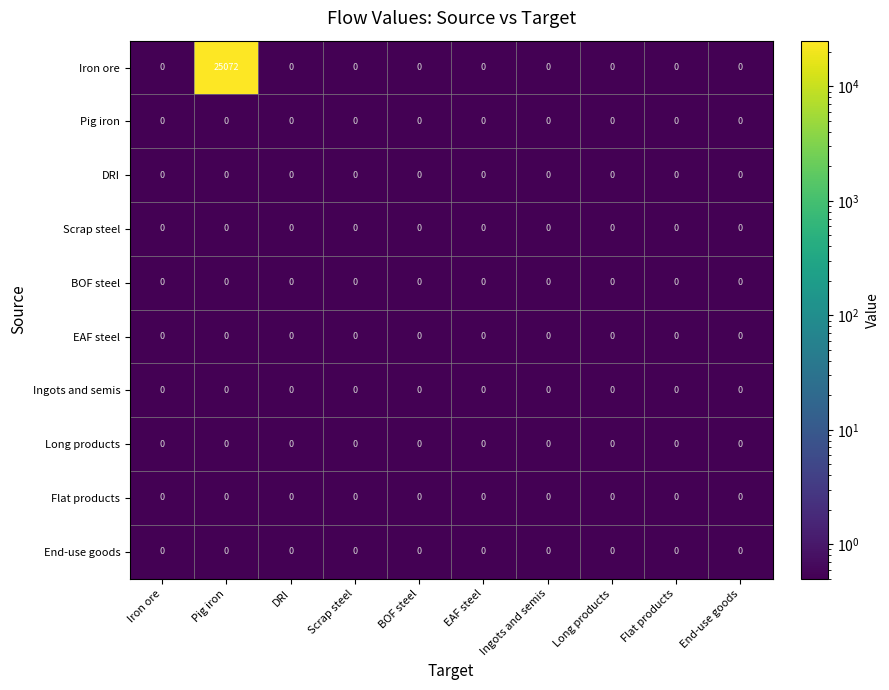

What is the total value across all series at DRI?

0